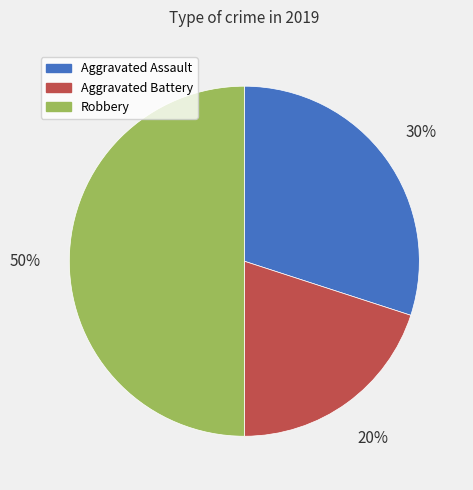

To the nearest percent, what portion does Aggravated Assault represent?

30%